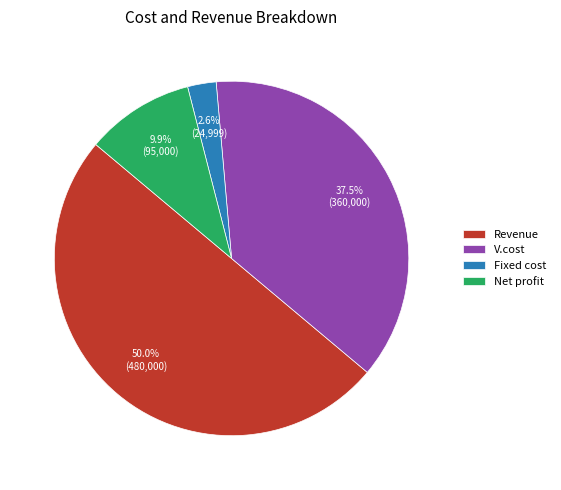

Does Fixed cost represent more than half of the total?

No